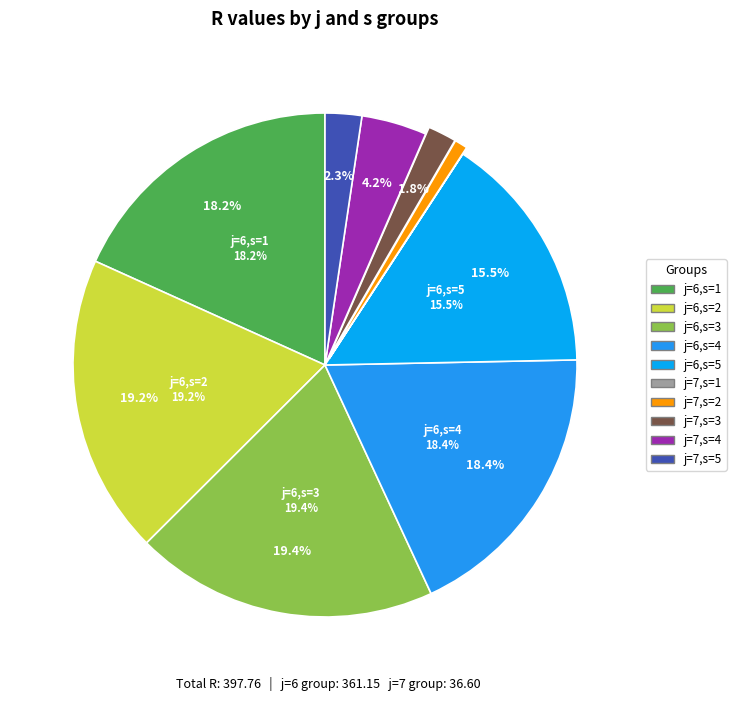

What percentage is the 6_1 slice, to the nearest percent?

18%